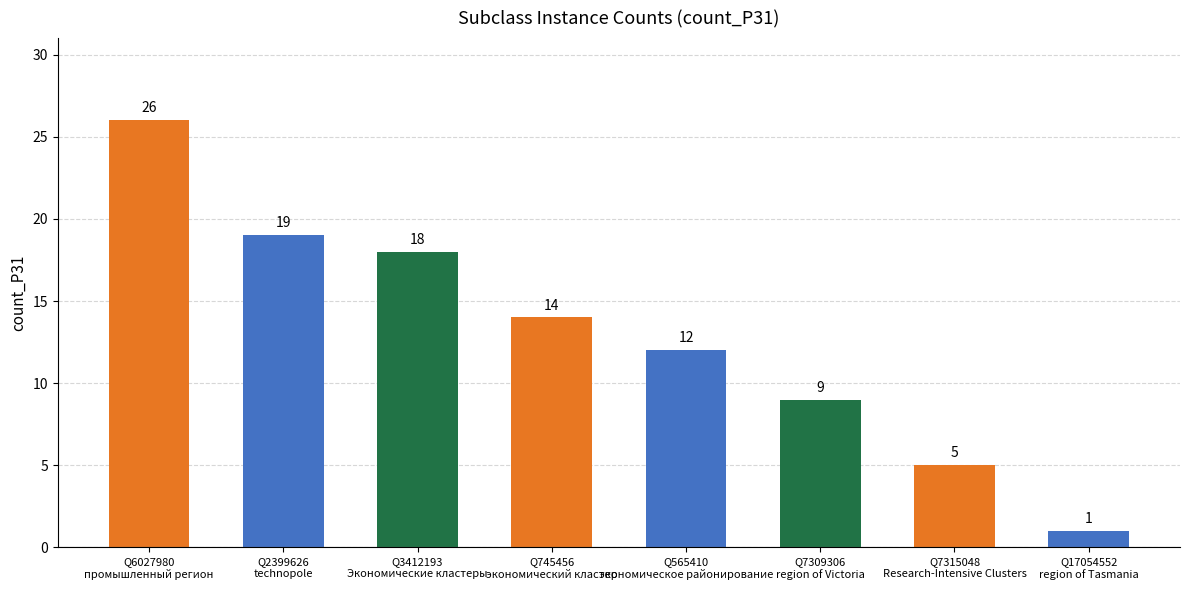

How many data points does each series have?

8